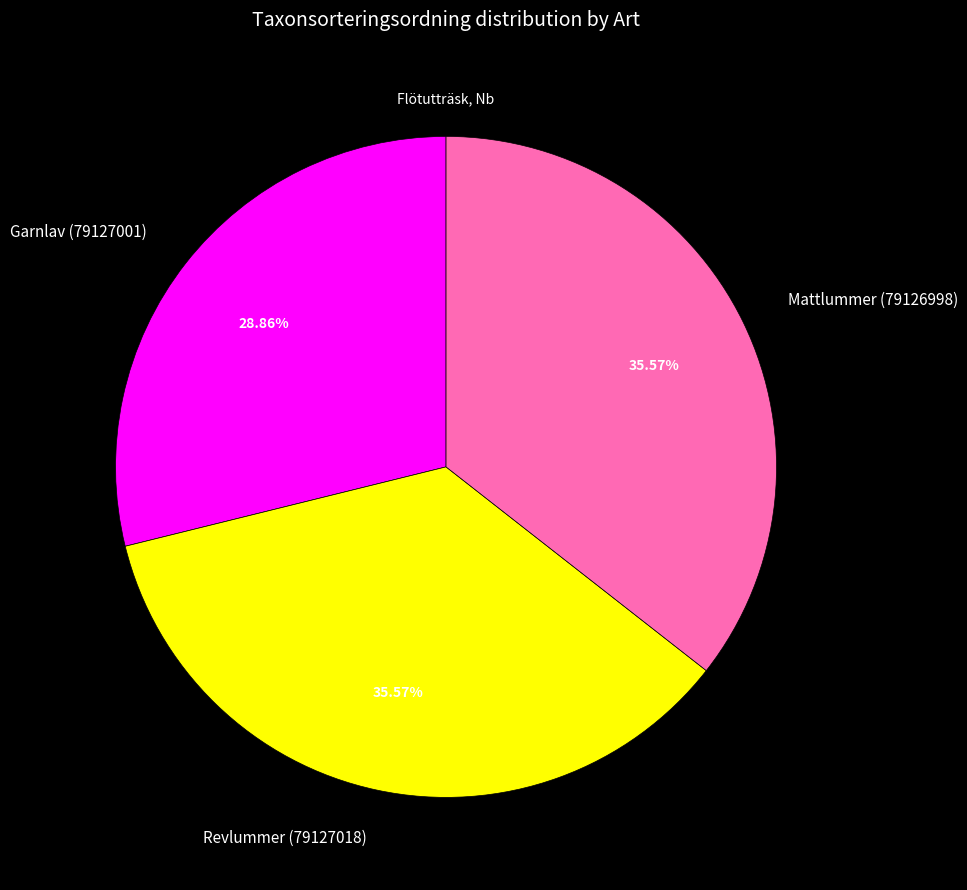

Count the number of slices in the pie.

3